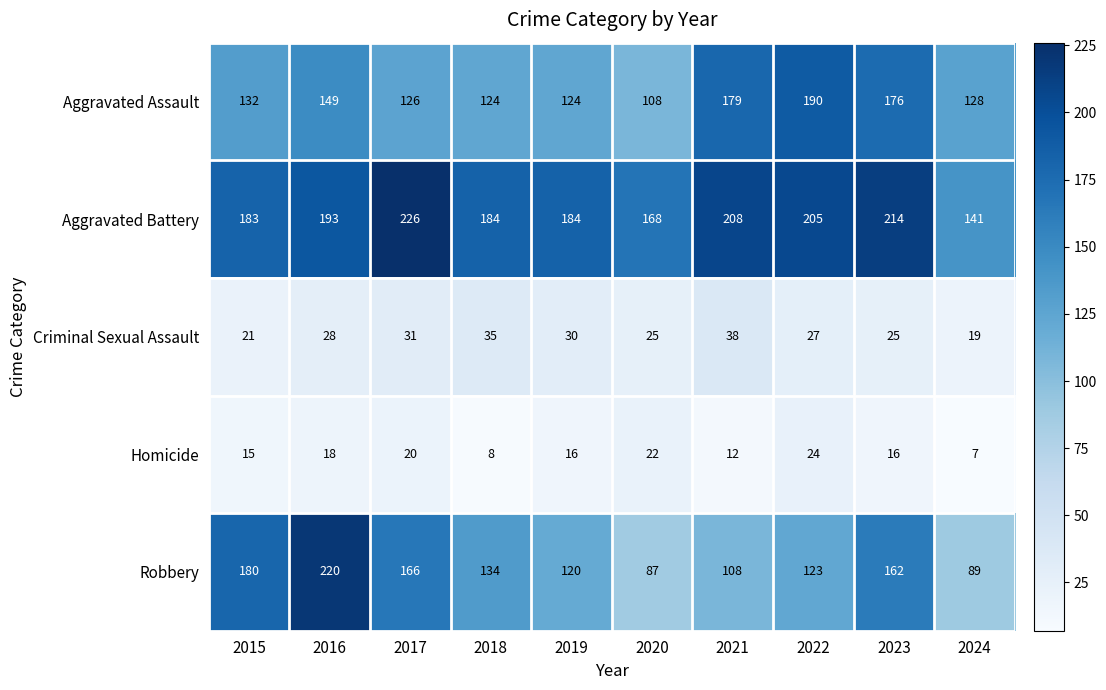

What is the smallest value displayed?

7